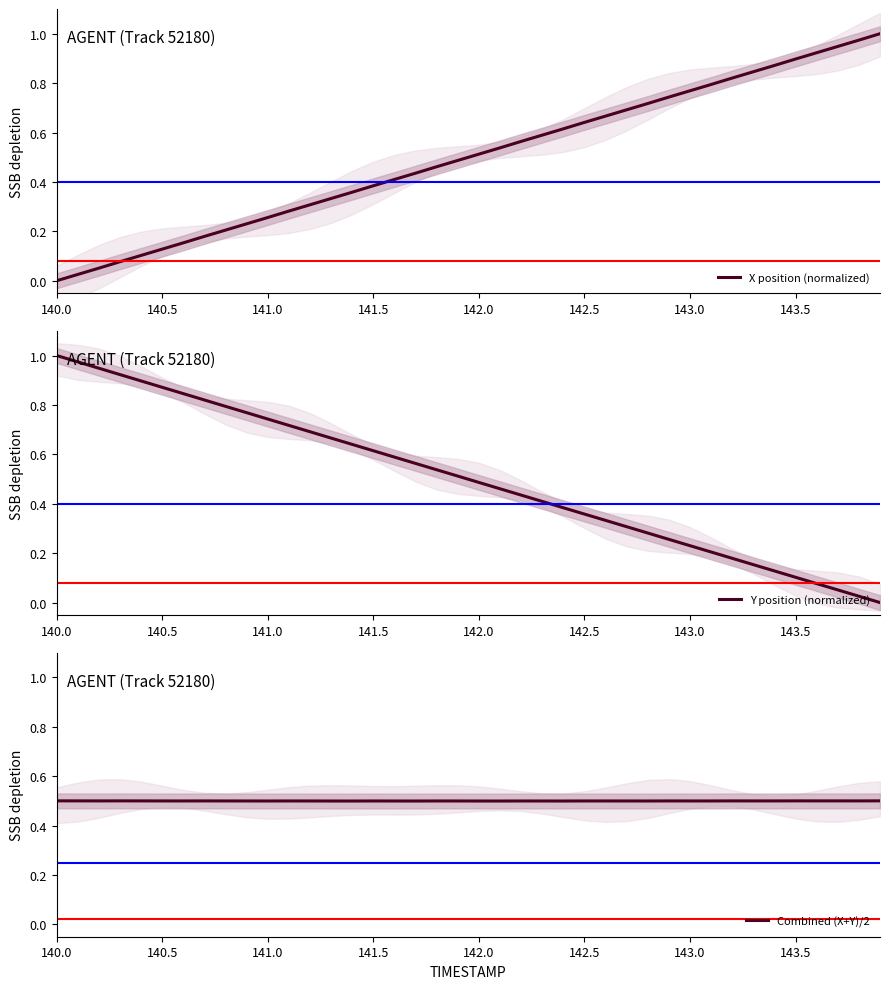

What are all the series names shown in the legend?

X position (normalized), Y position (normalized), Combined (X+Y)/2